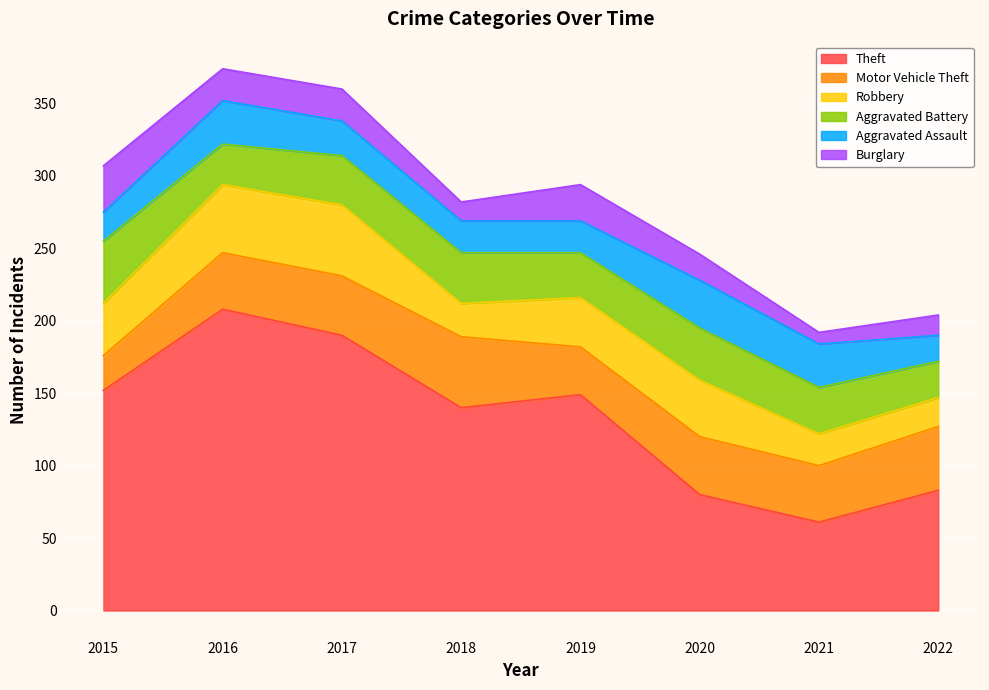

Reading left to right, what are all the values shown in this chart?

Theft: 152	208	190	140	149	80	61	83
Motor Vehicle Theft: 24	39	41	49	33	40	39	44
Robbery: 36	47	49	23	34	39	22	20
Aggravated Battery: 43	28	34	35	31	36	32	25
Aggravated Assault: 20	30	24	22	22	33	30	18
Burglary: 32	22	22	13	25	18	8	14